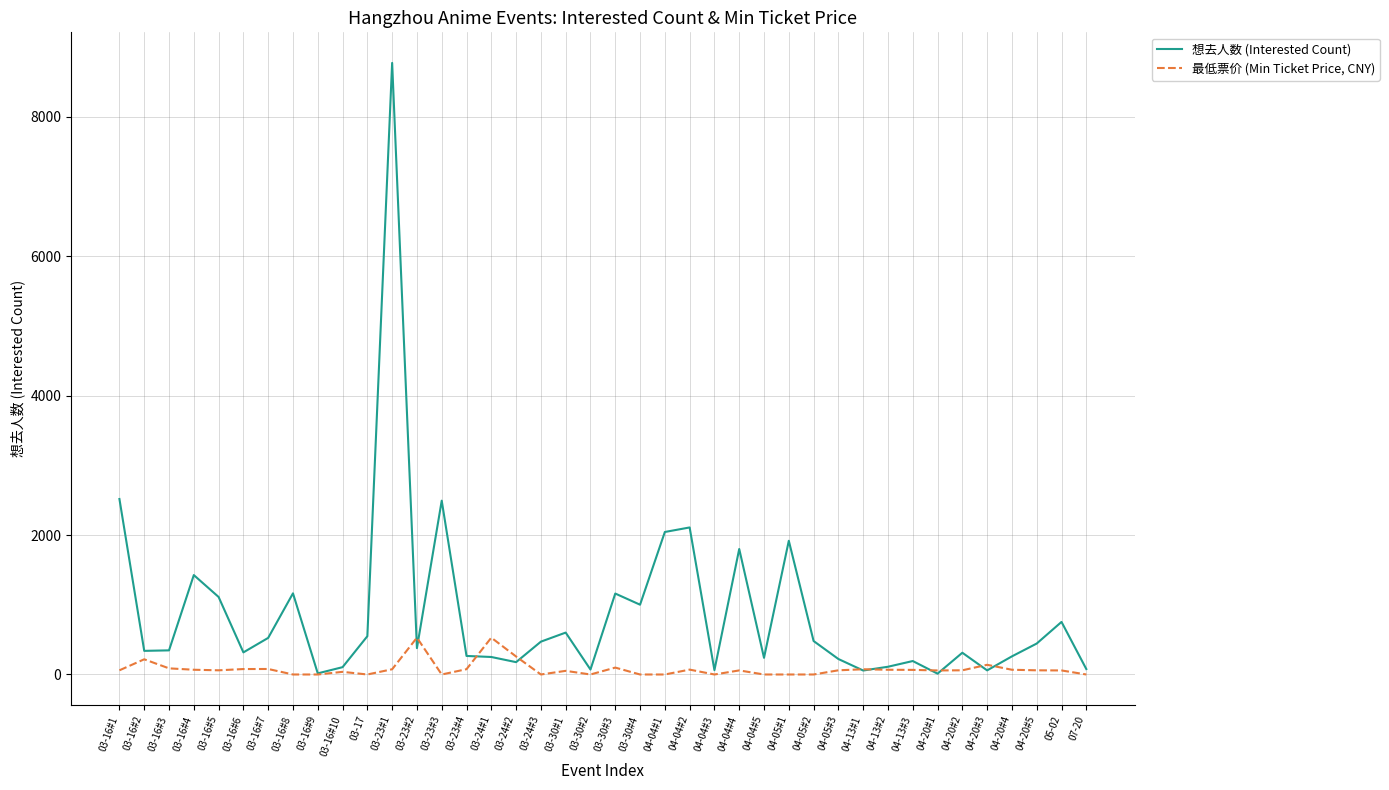

True or false: 想去人数 (Interested Count) has more than 0 points higher than both neighbors.

True